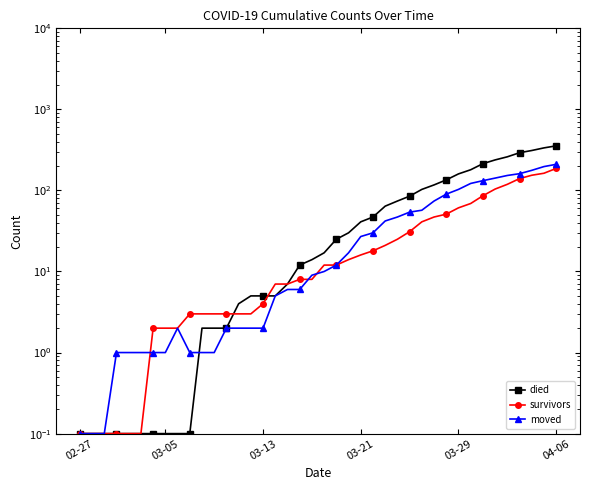

What is the difference between the died values at 29 and 7?

116.9